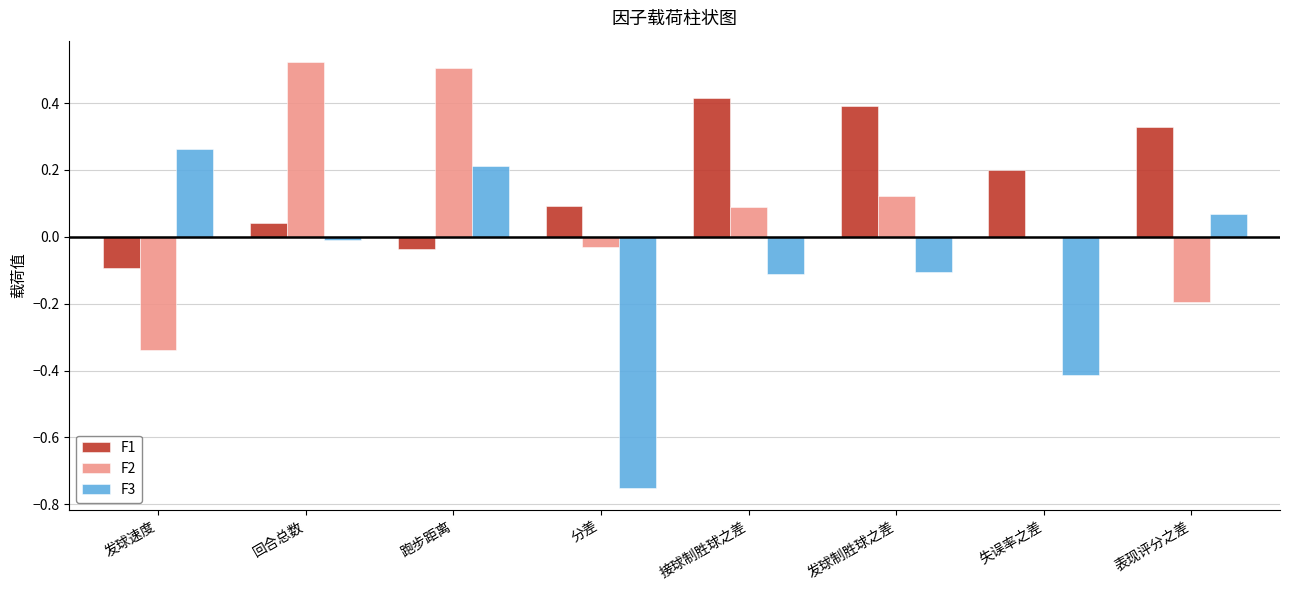

Is the value of F3 at 发球制胜球之差 greater than the value of F2 at 发球速度?

Yes